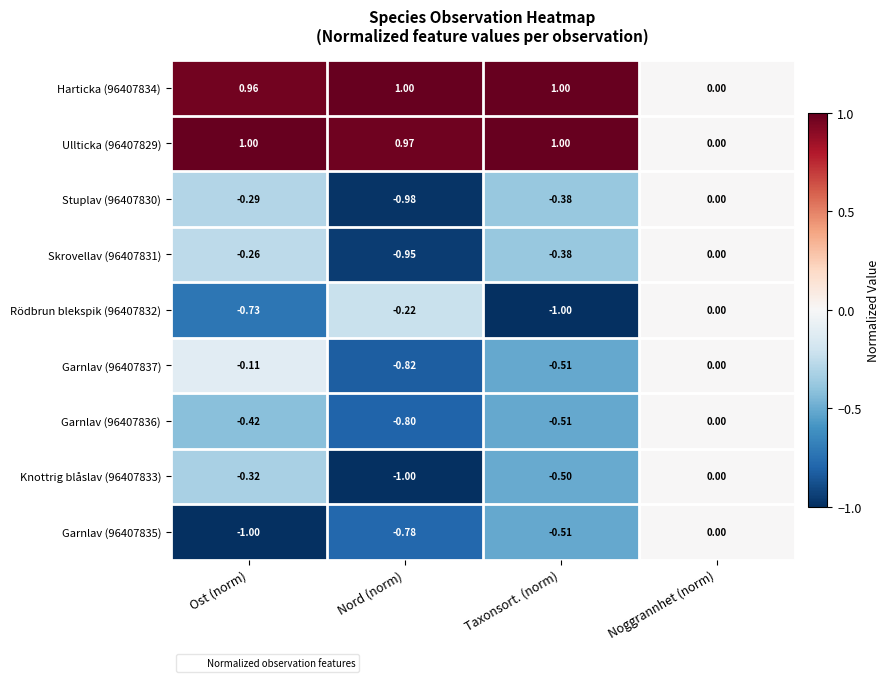

List the labels in order of Garnlav (96407835) value, largest first.

Noggrannhet (norm), Taxonsort. (norm), Nord (norm), Ost (norm)